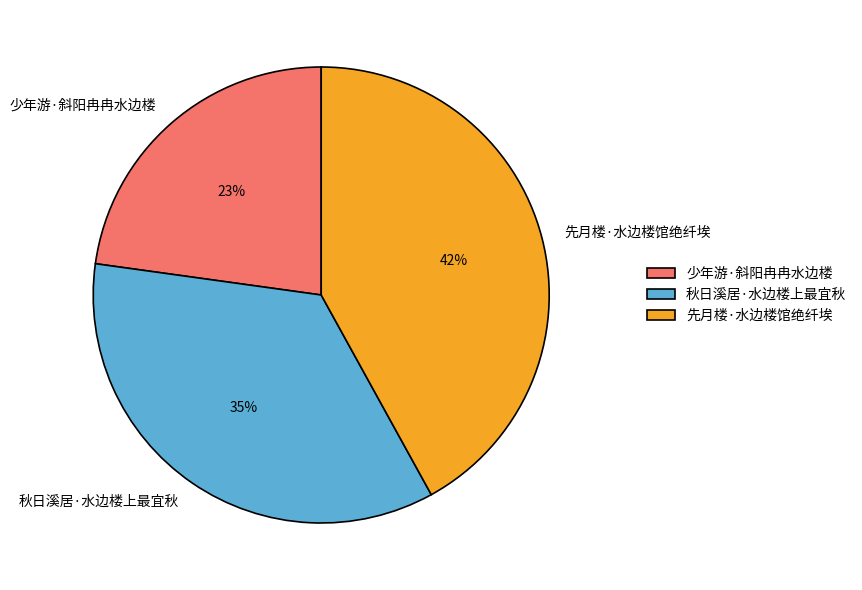

To the nearest percent, what portion does 先月楼·水边楼馆绝纤埃 represent?

42%